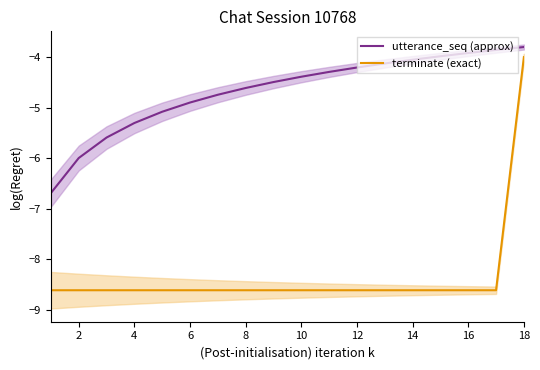

Which series has the largest total across all categories?

utterance_seq (approx)